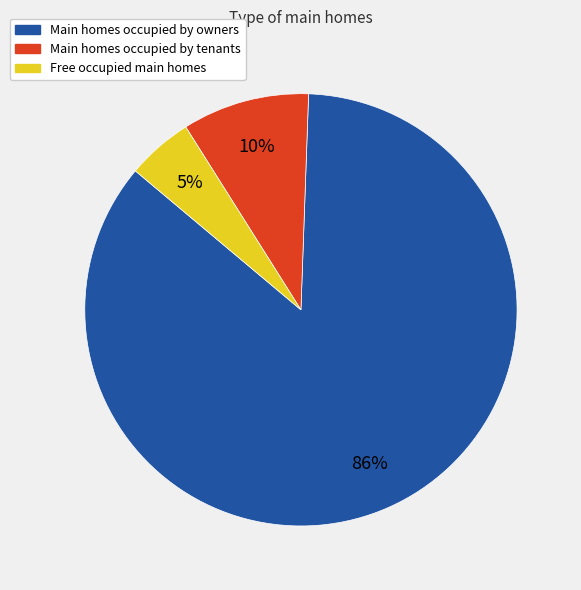

To the nearest percent, what is the average slice percentage?

33%